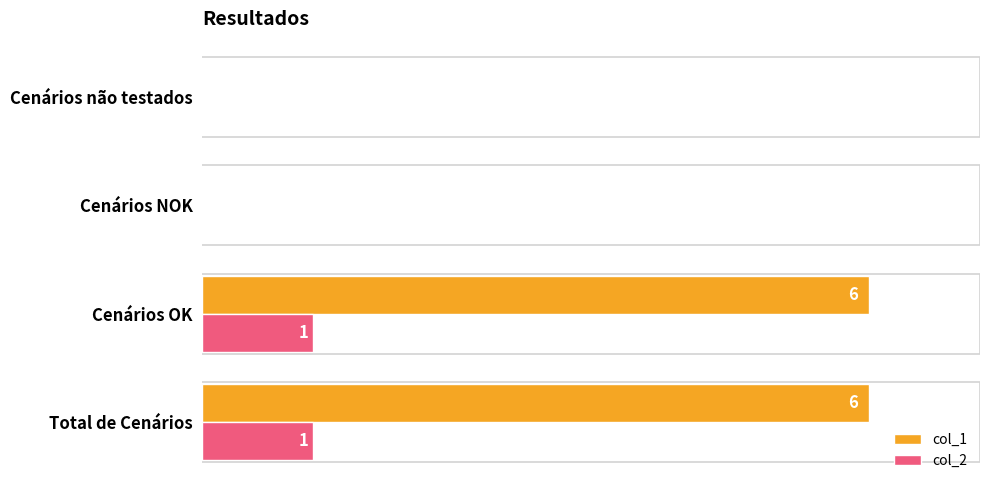

Is the value of col_2 at Cenários OK greater than the value of col_1 at Total de Cenários?

No